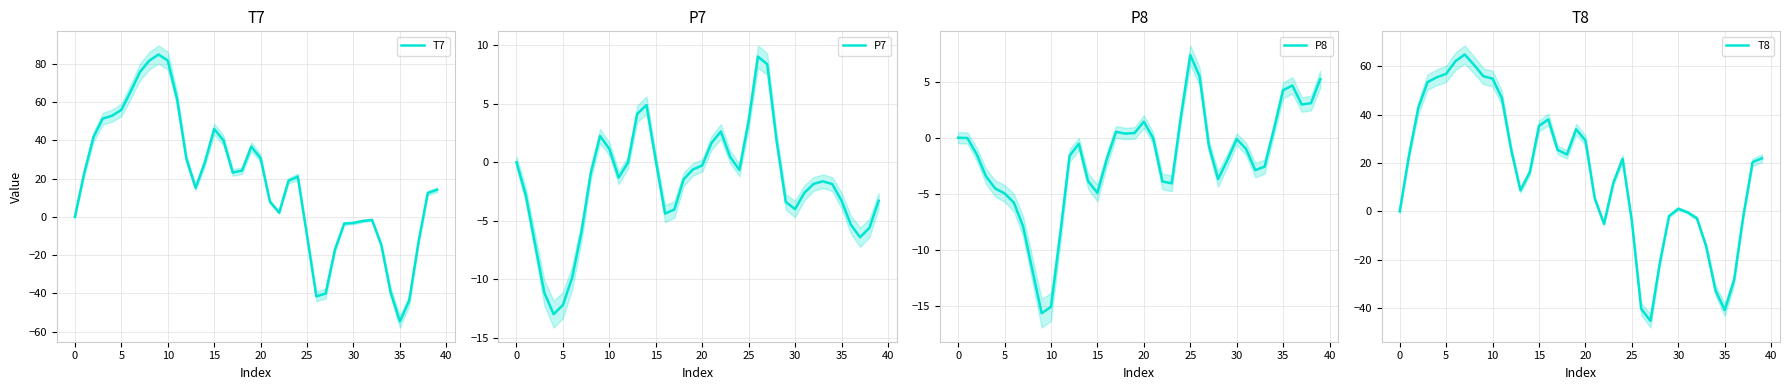

The T8 series shows -6.0 at 28. True or false?

False